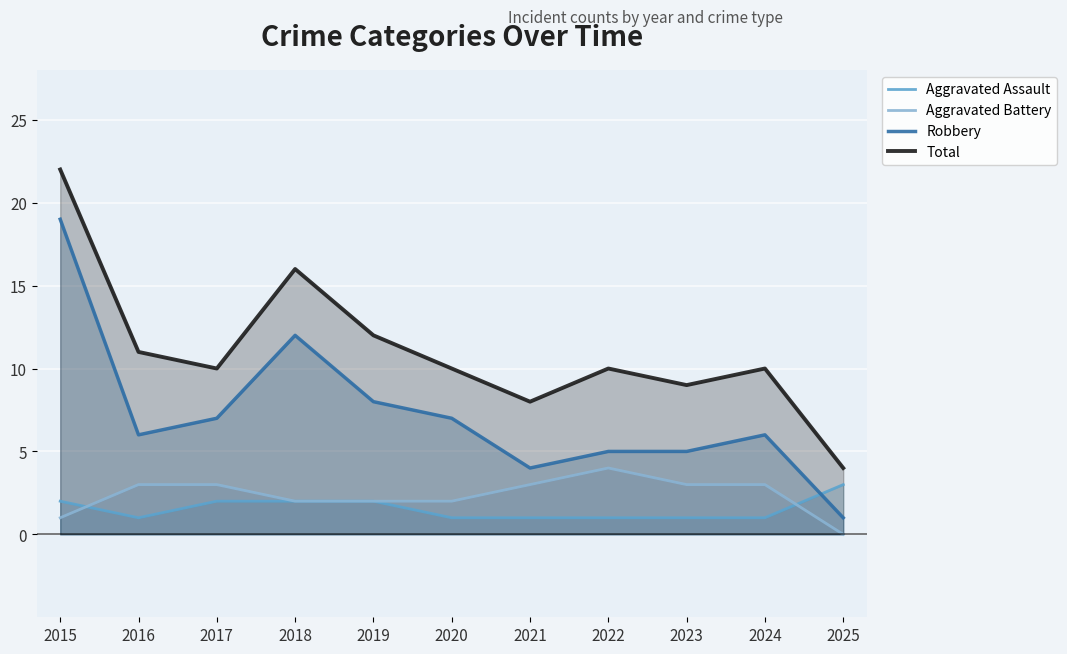

Reading left to right, list all the values displayed in this chart.

Aggravated Assault: 2015=2	2016=1	2017=2	2018=2	2019=2	2020=1	2021=1	2022=1	2023=1	2024=1	2025=3
Aggravated Battery: 2015=1	2016=3	2017=3	2018=2	2019=2	2020=2	2021=3	2022=4	2023=3	2024=3	2025=0
Robbery: 2015=19	2016=6	2017=7	2018=12	2019=8	2020=7	2021=4	2022=5	2023=5	2024=6	2025=1
Total: 2015=22	2016=11	2017=10	2018=16	2019=12	2020=10	2021=8	2022=10	2023=9	2024=10	2025=4